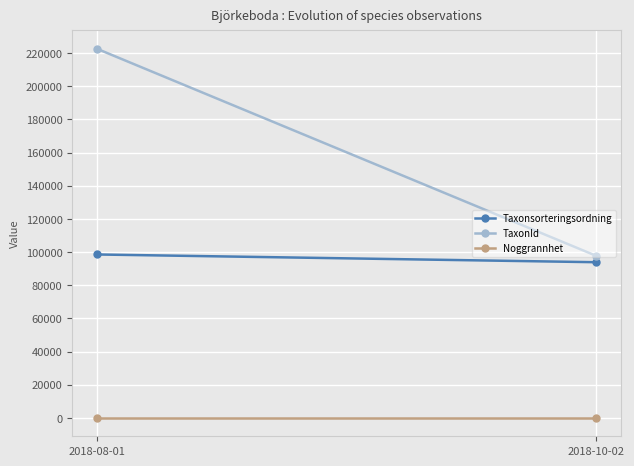

What is the difference between the TaxonId values at 2018-10-02 and 2018-08-01?

124775